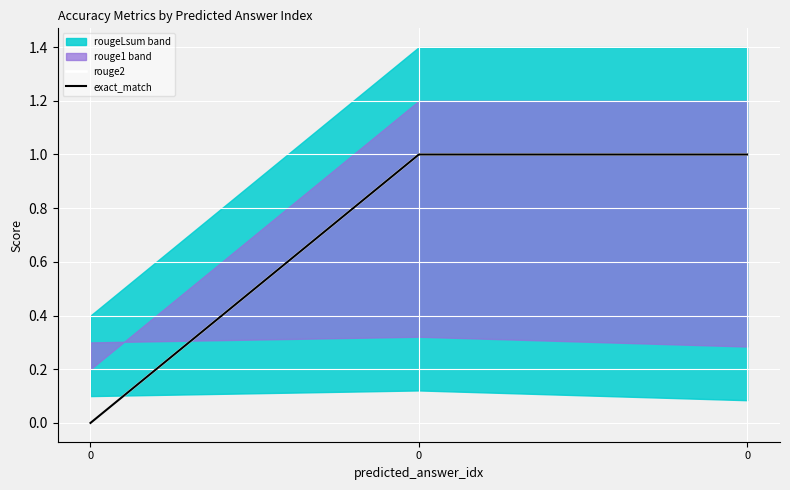

Reading left to right, extract all data points from this chart.

rouge2: 0	1	1
exact_match: 0	1	1